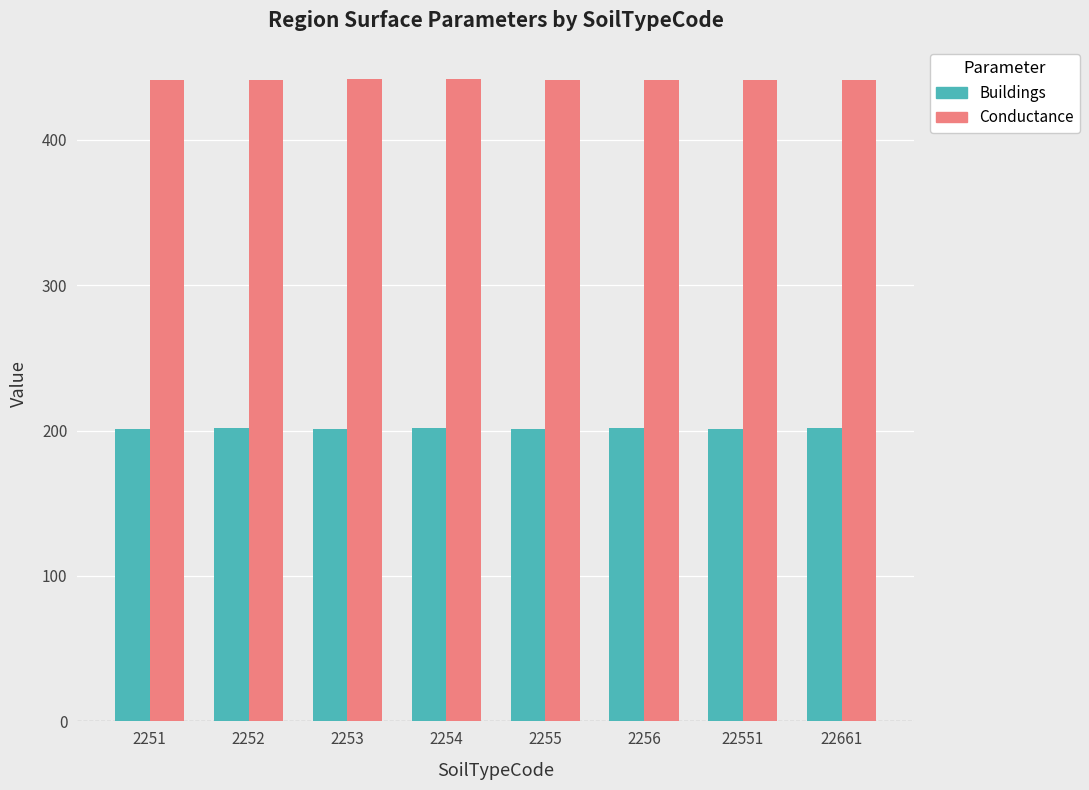

What is the spread (max minus min) of values at 2253?

241